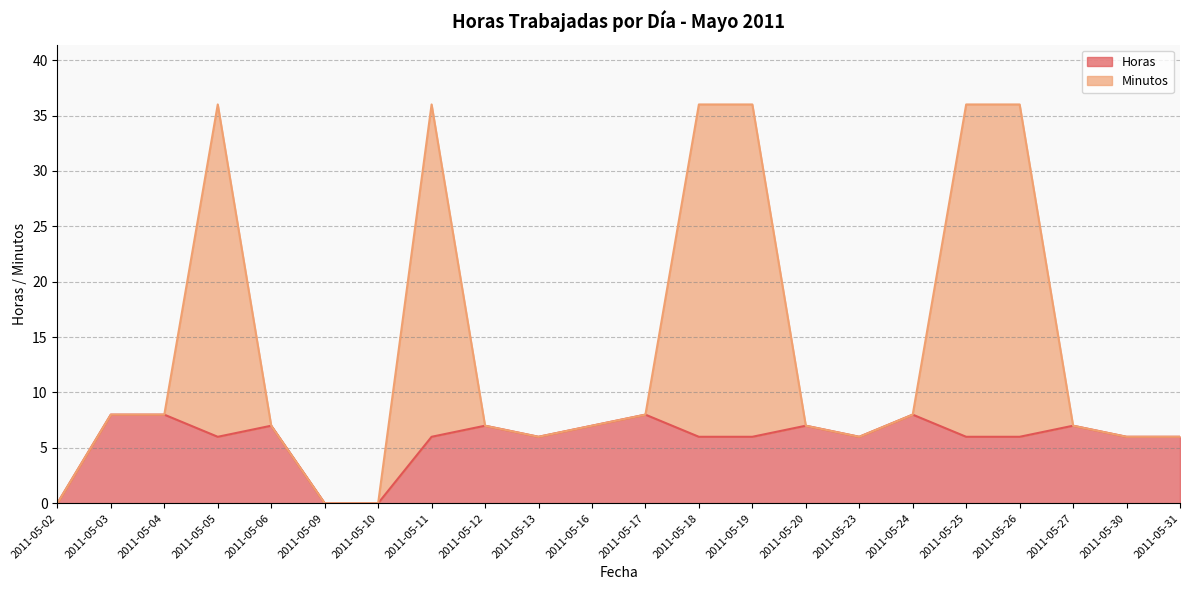

How many interior local peaks does the Minutos series have?

2